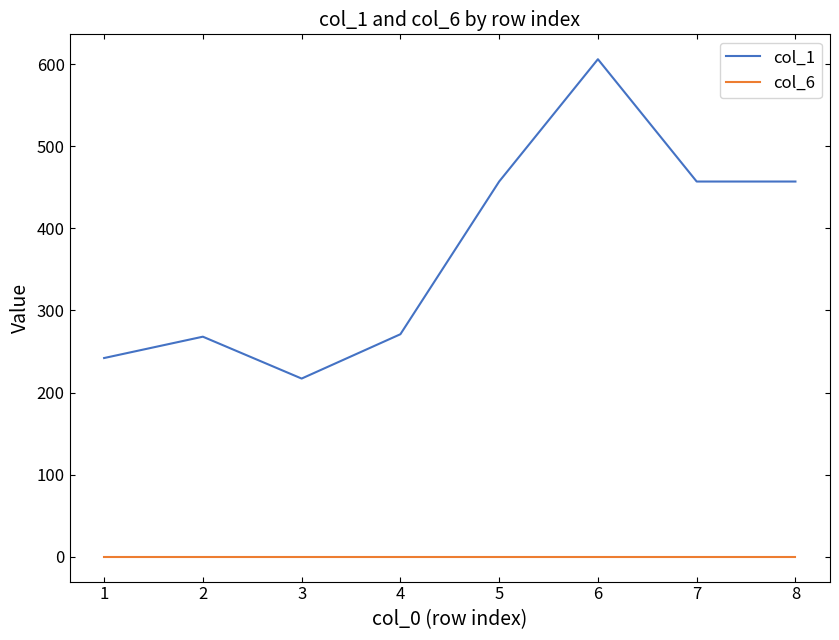

True or false: col_1 and col_6 intersect in this chart.

False